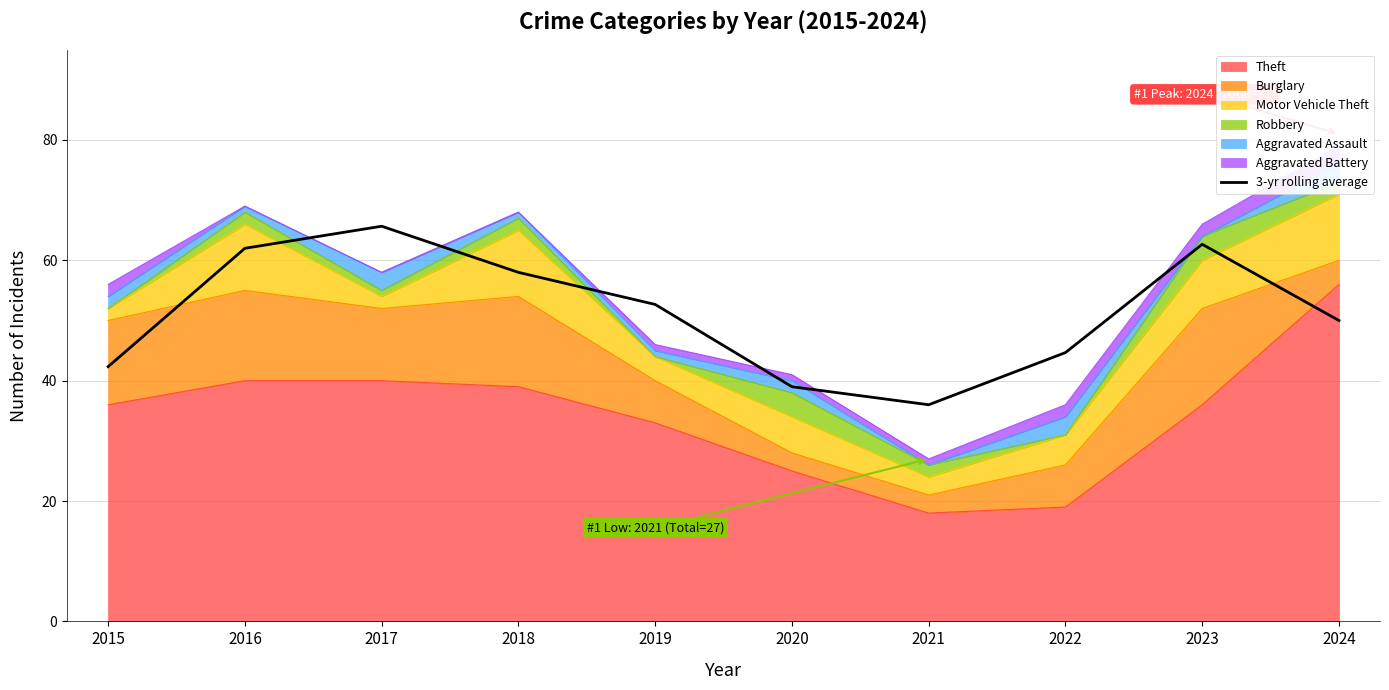

How many interior local valleys (lower than both neighbors) does the data have?

1